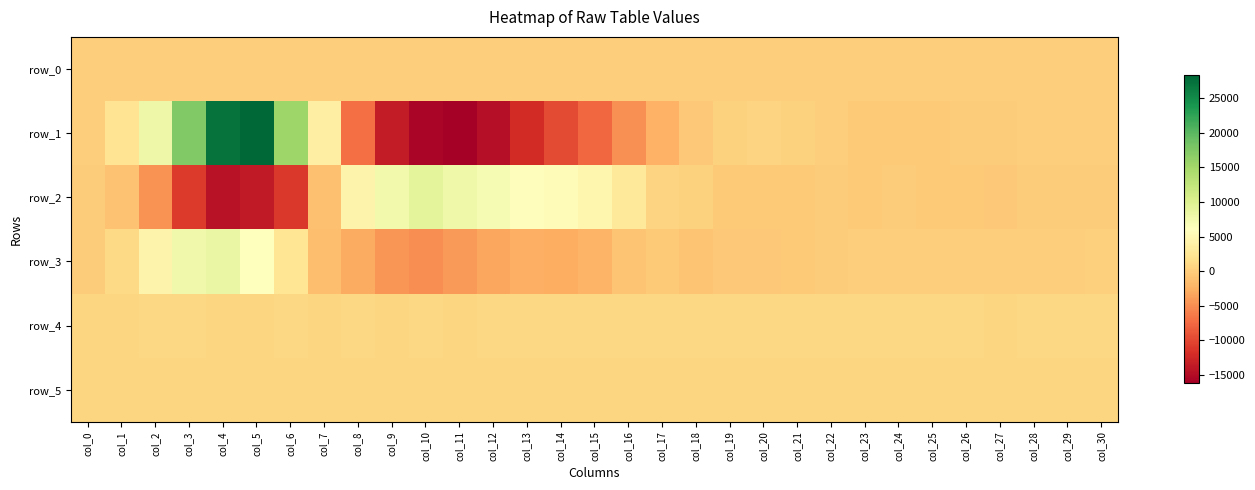

What is the spread (max minus min) of values at col_12?

21758.0